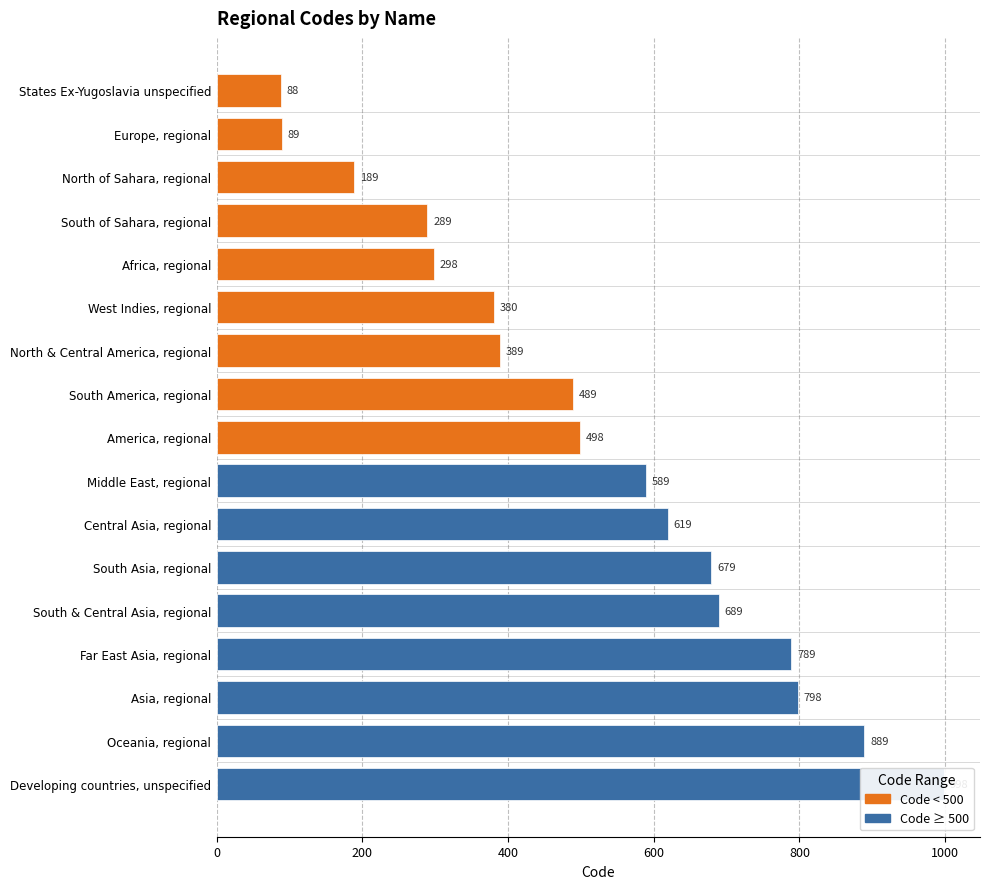

The chart shows a value of 89 at Europe, regional. True or false?

True